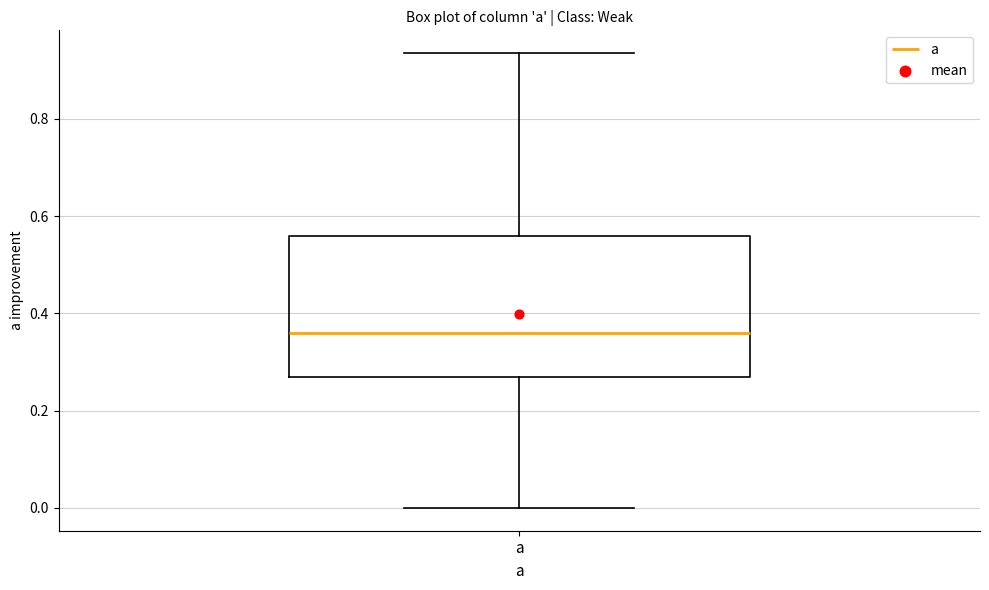

Where is the lower edge of the box for a on the y-axis? The values are not printed on the chart, so give them approximately, as read against the axis.

0.26